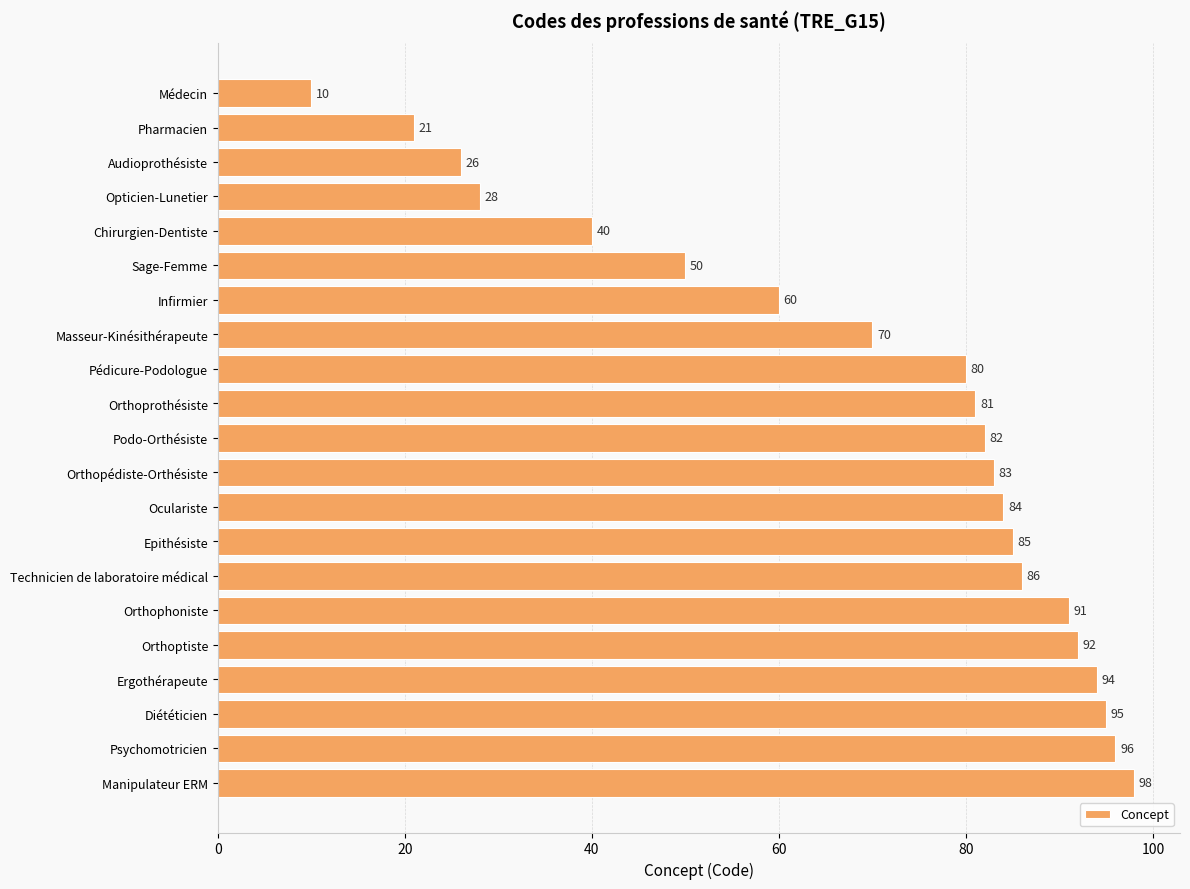

Read the value at Epithésiste, to the nearest 5.

85